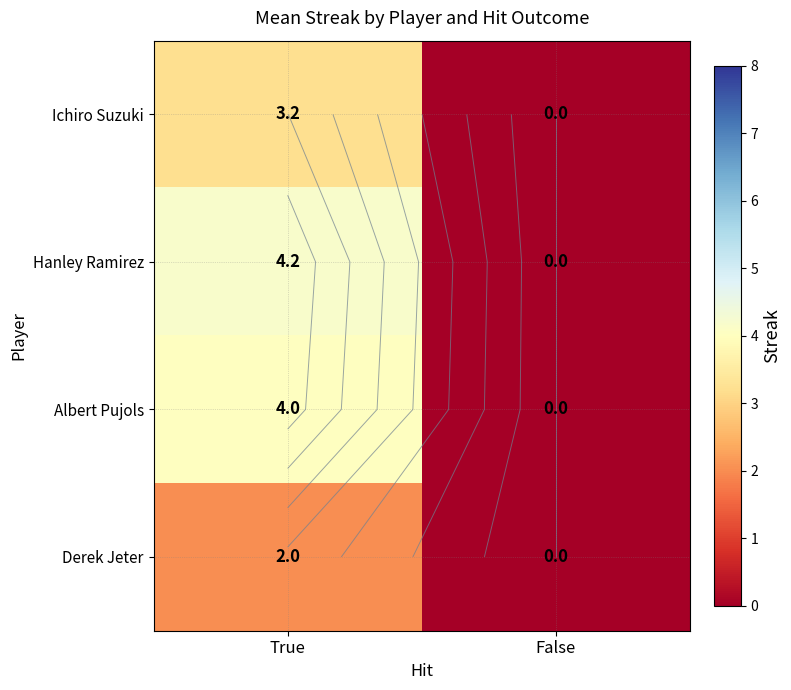

Which series has the largest range (max minus min)?

Hanley Ramirez